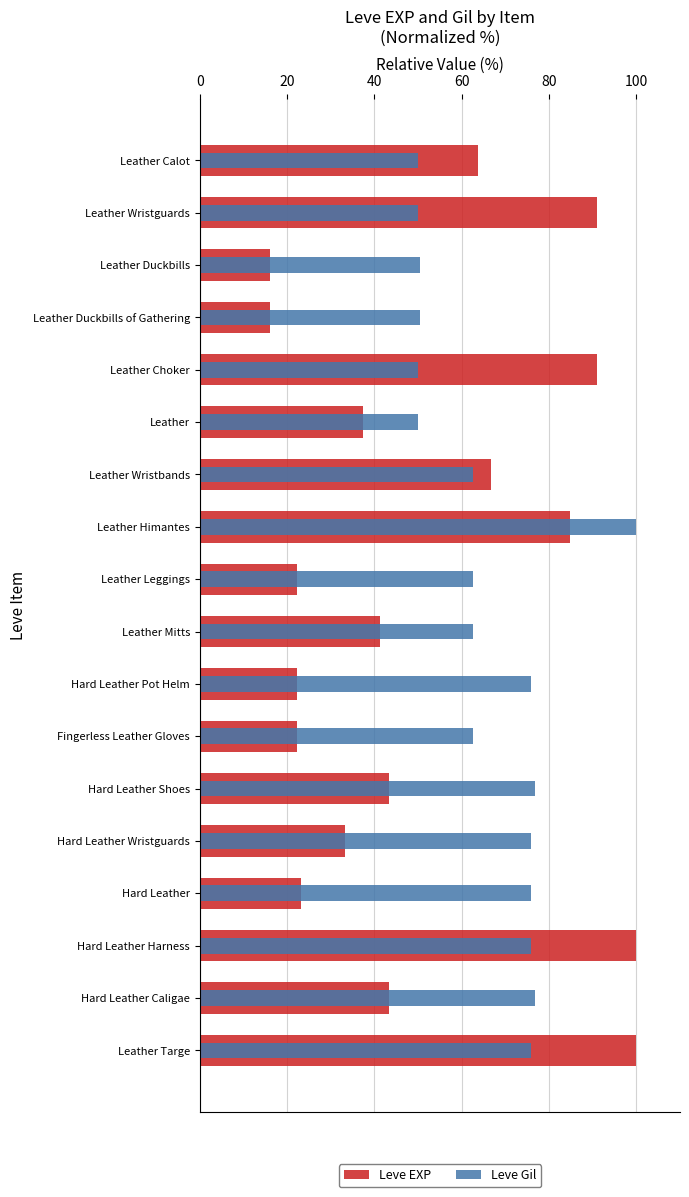

Reading left to right, extract all data points from this chart.

Leve EXP: 63.6	90.9	16.2	16.2	90.9	37.4	66.7	84.8	22.2	41.4	22.2	22.2	43.4	33.3	23.2	100.0	43.4	100.0
Leve Gil: 50.0	50.0	50.4	50.4	50.0	50.0	62.5	100.0	62.5	62.5	75.9	62.5	76.8	75.9	75.9	75.9	76.8	75.9